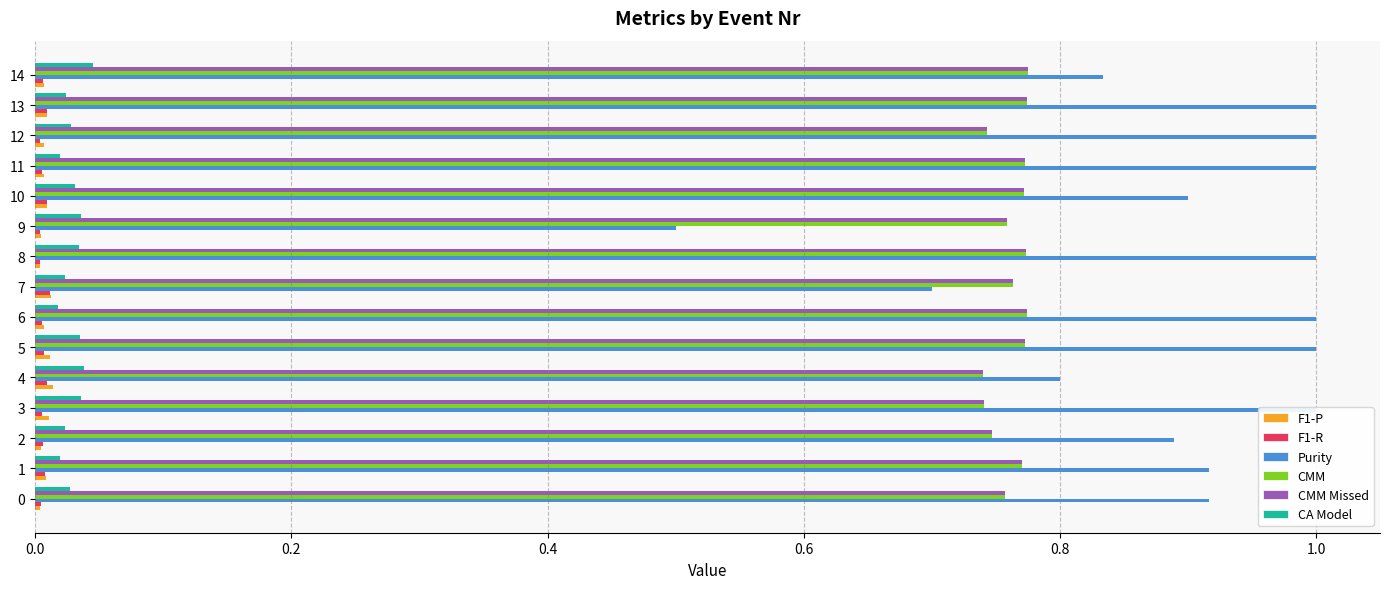

The CMM series shows 0.4 at 11. True or false?

False